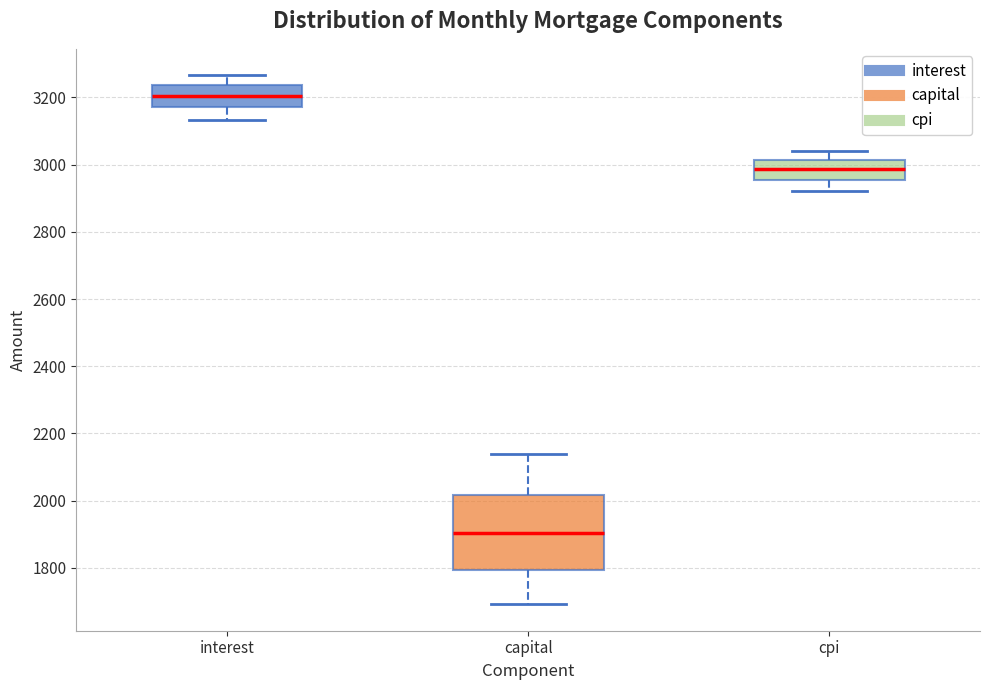

Reading left to right, read every box against the y-axis: the position of its median line, the range the box covers, and the ends of its whiskers. The values are not printed on the chart, so give them approximately, as read against the axis.

interest: median 3200, box 3180 to 3240, whiskers 3140 to 3260
capital: median 1900, box 1800 to 2020, whiskers 1700 to 2140
cpi: median 2980, box 2960 to 3020, whiskers 2920 to 3040